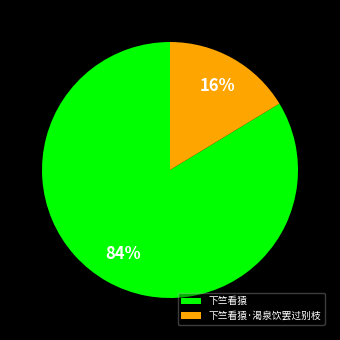

The 下竺看猿·渴泉饮罢过别枝 slice represents 8% of the pie. True or false?

False